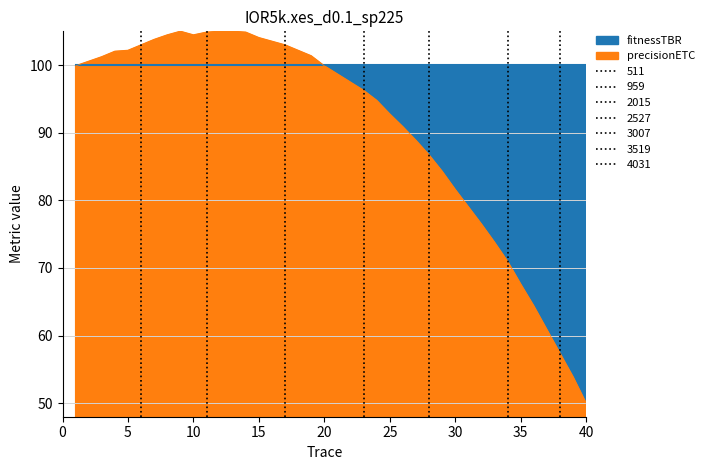

How many data points does each series have?

40